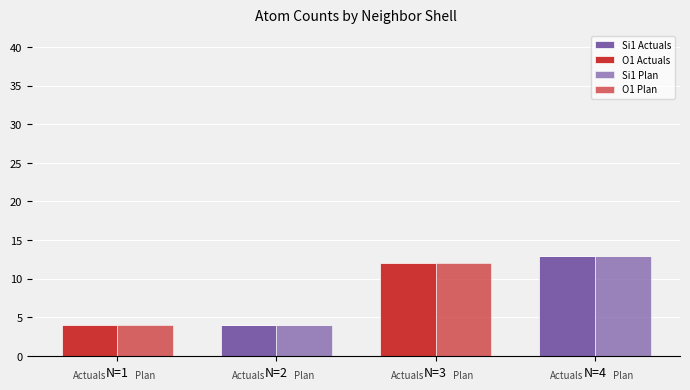

What is the difference between the second highest and minimum values in the Si1 Actuals series?

4